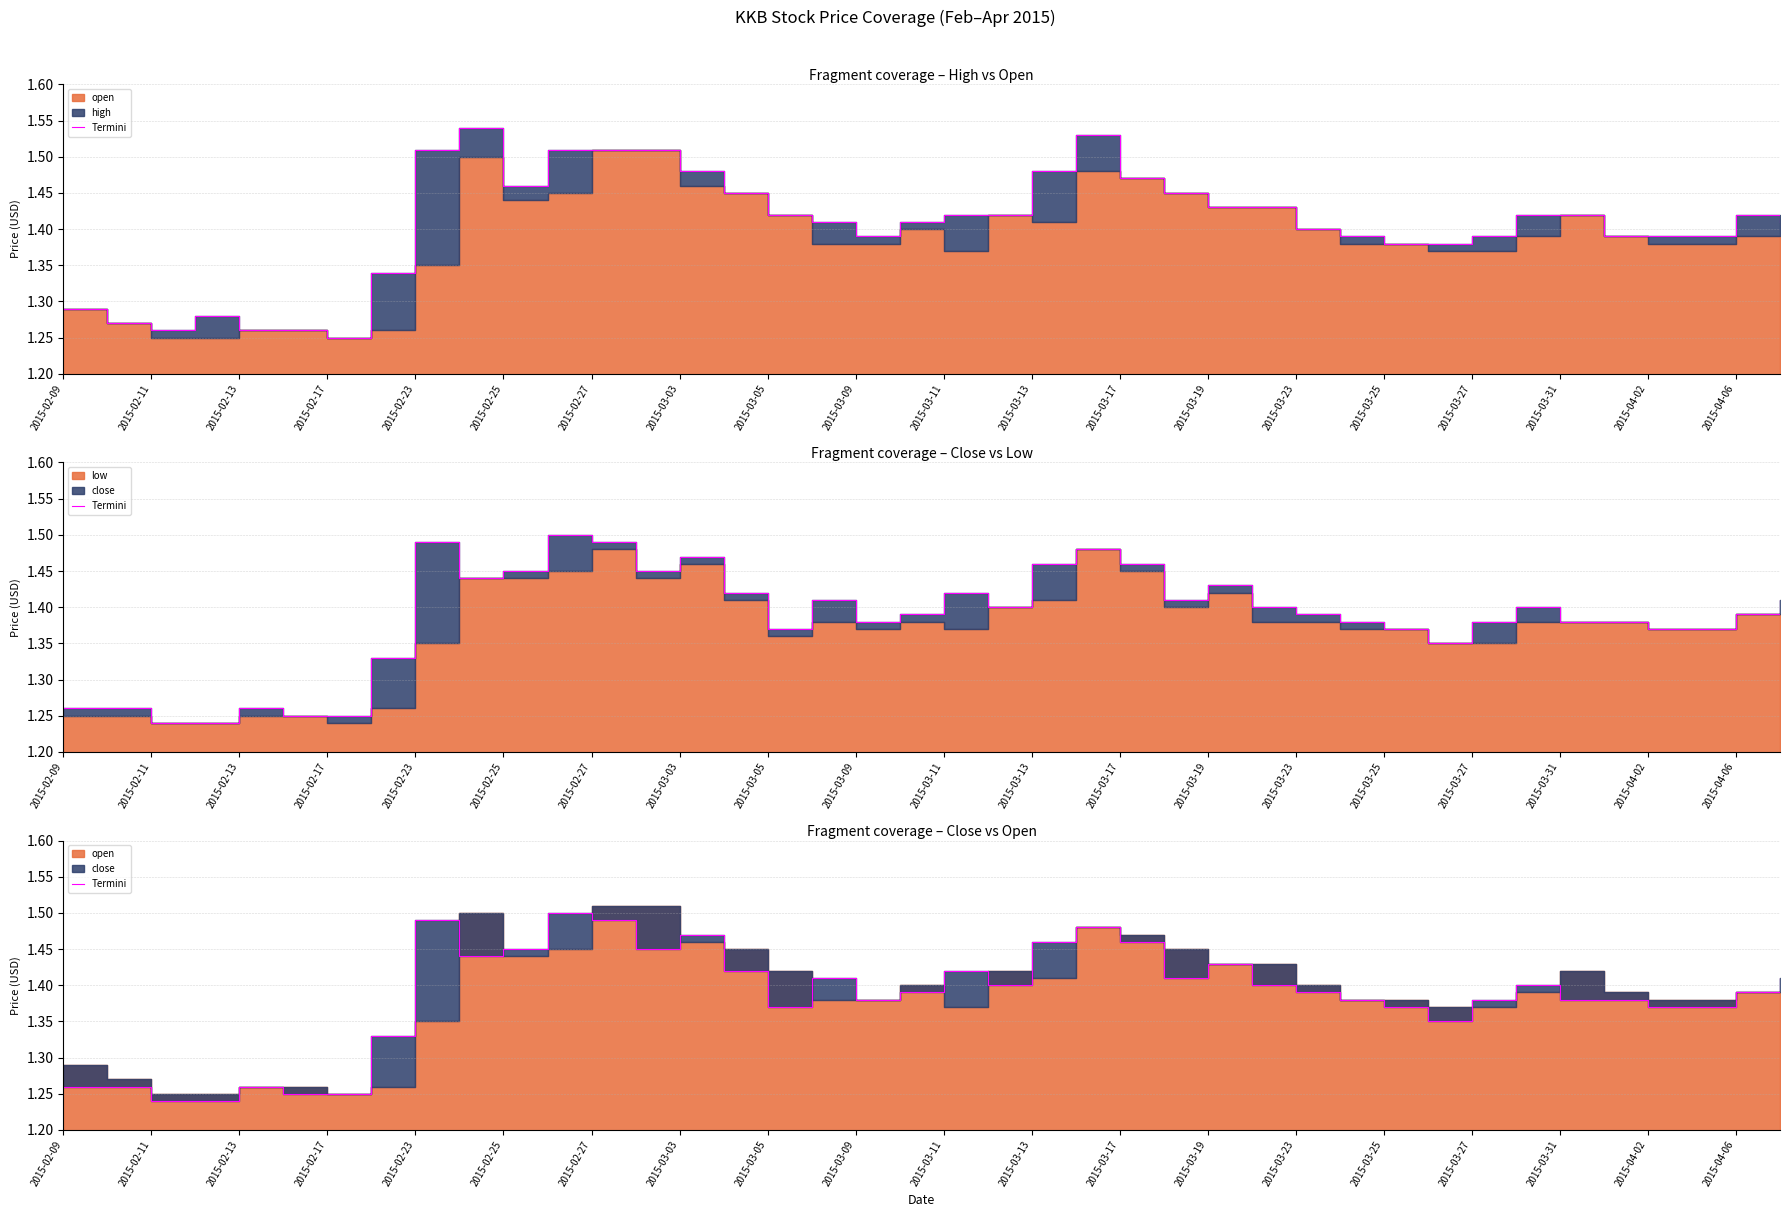

Where is the data nearest to the value 1?

2015-02-11